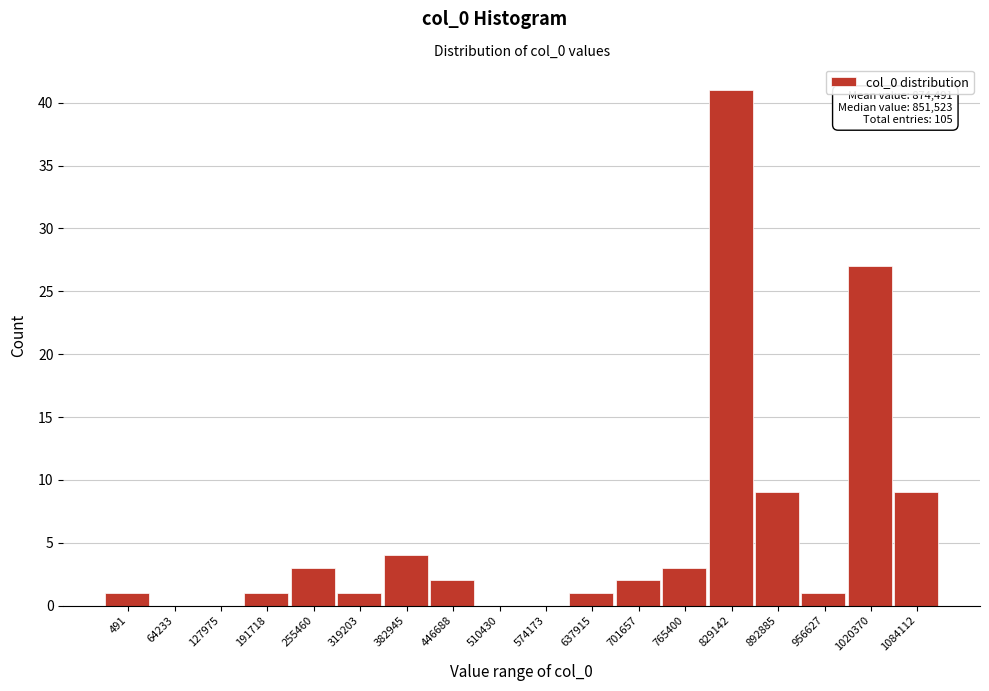

Reading right to left, list all the values displayed in this chart.

1084112=9	1020370=27	956627=1	892885=9	829142=41	765400=3	701657=2	637915=1	574173=0	510430=0	446688=2	382945=4	319203=1	255460=3	191718=1	127975=0	64233=0	491=1